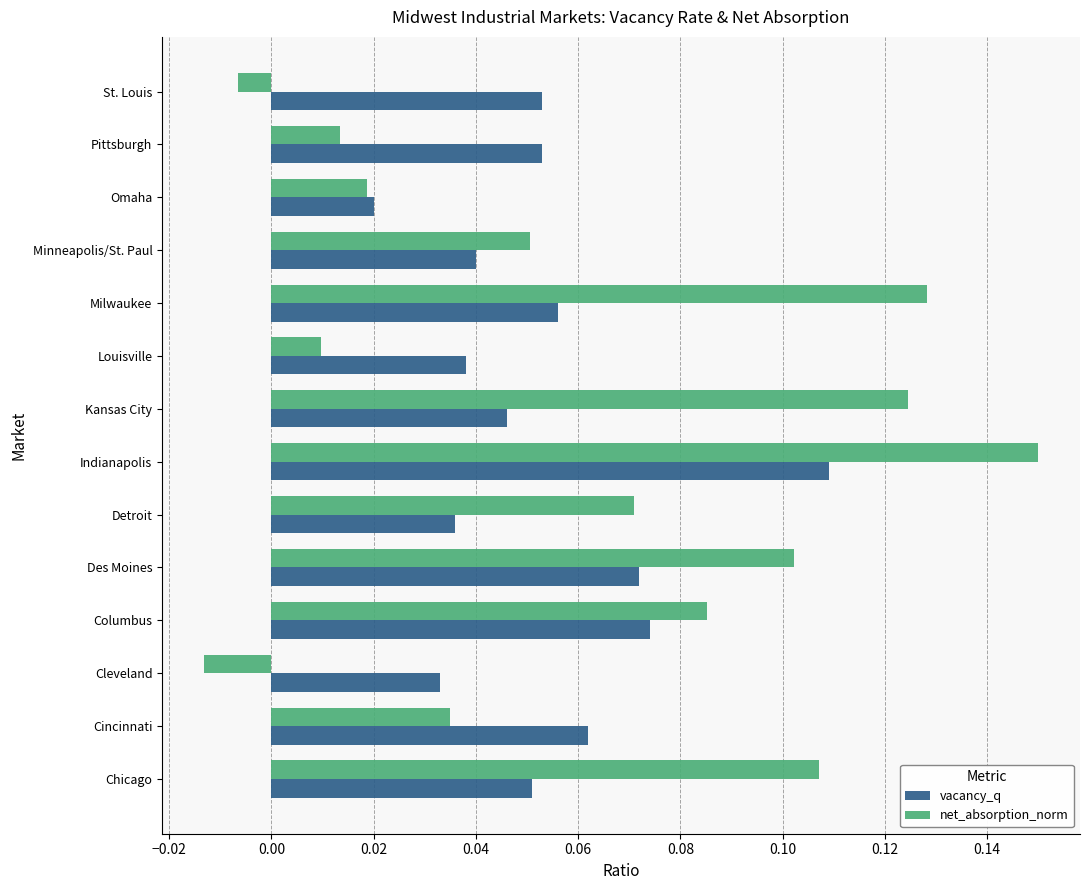

What is the sum of all vacancy_q values?

0.7